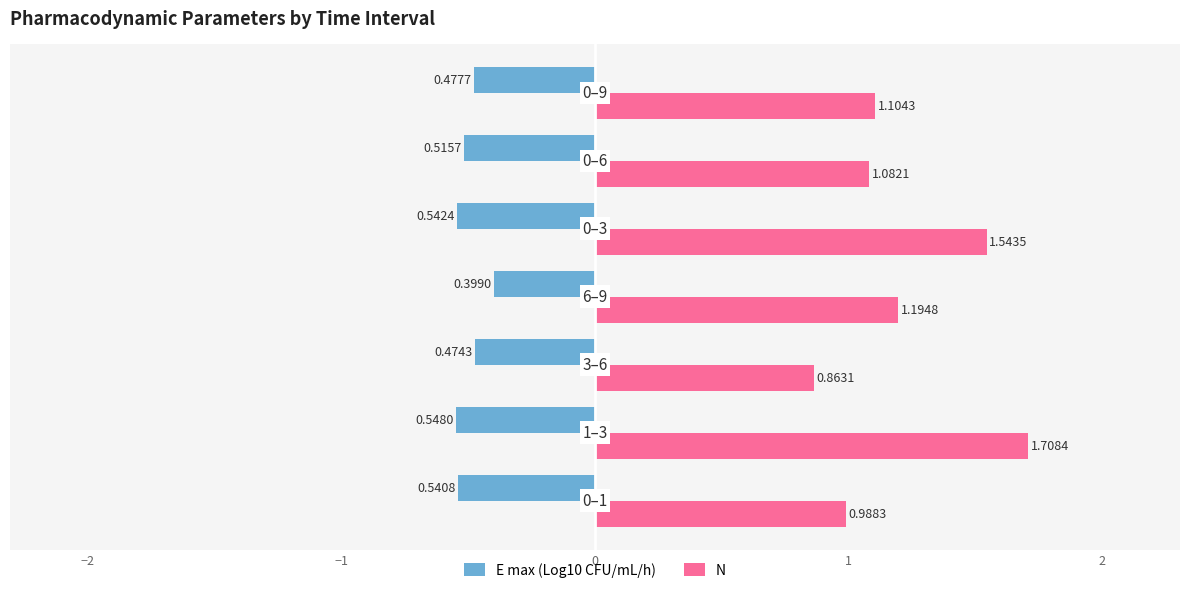

What is the difference between the second highest and second lowest values in the N series?

0.6